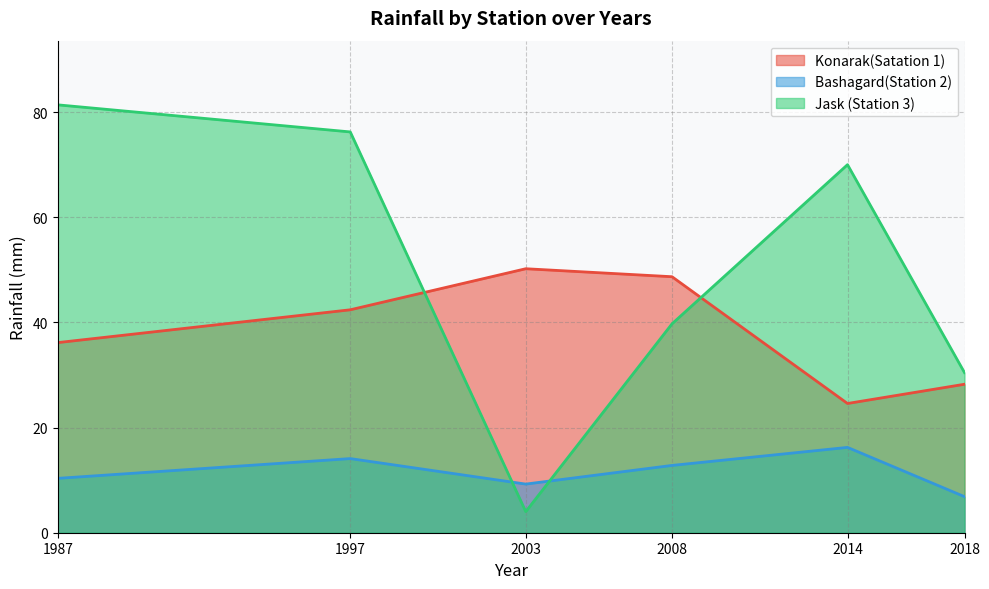

Which has a higher value, 2008 or 1987?

2008